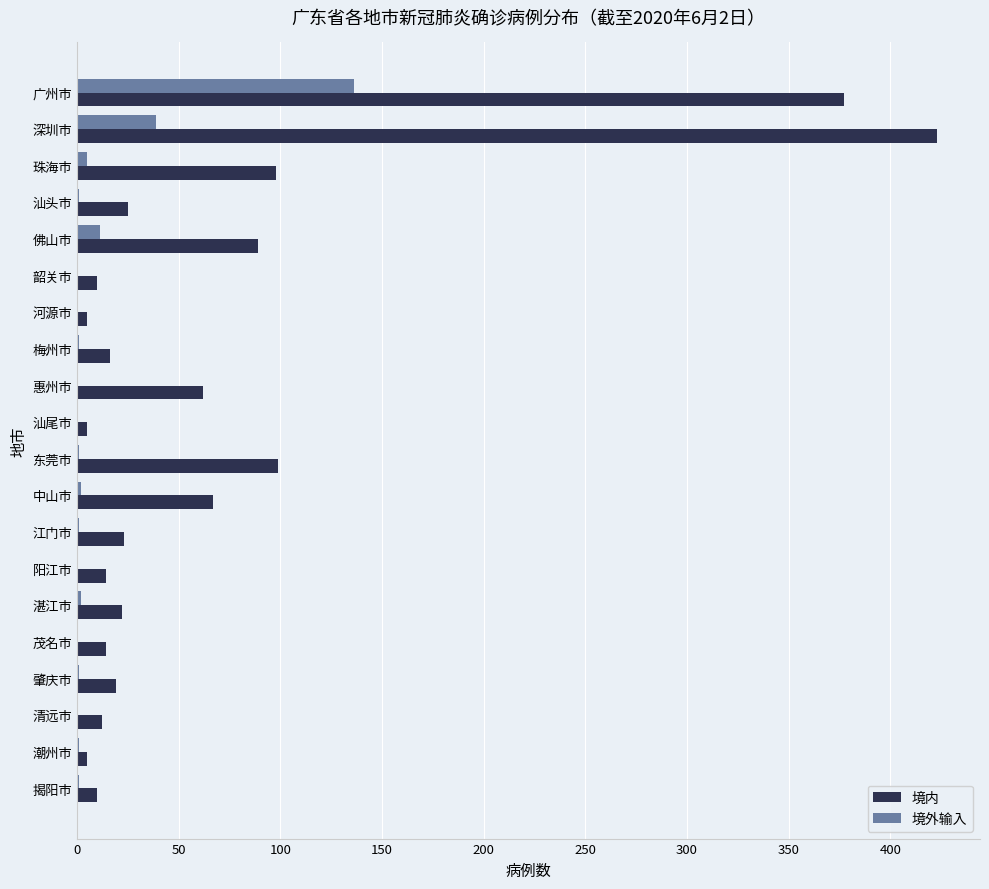

Is it true that 境外输入 equals 0 at 清远市?

True